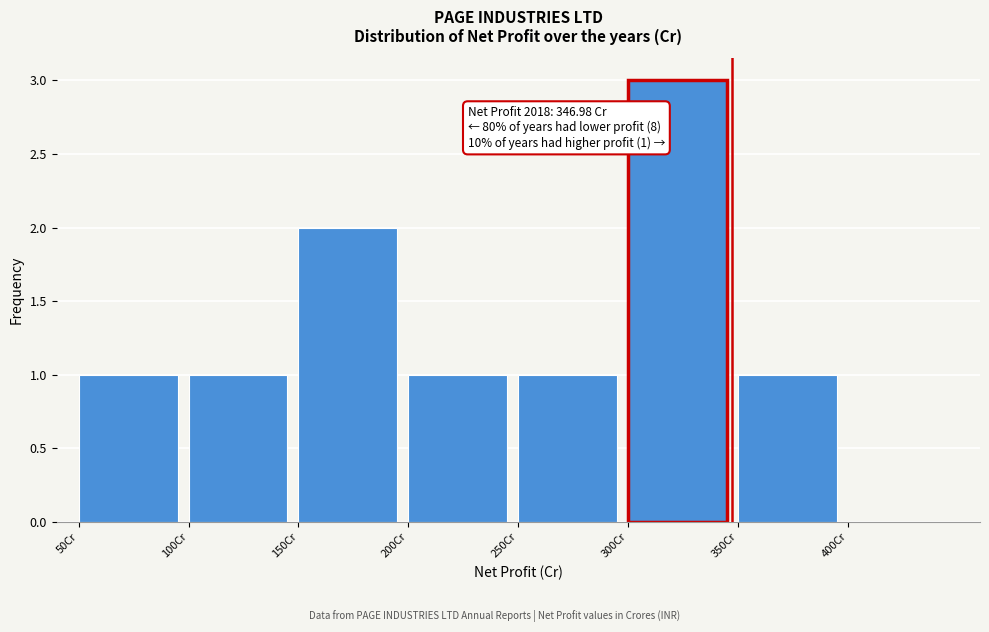

Over which range of the x-axis is the bar tallest?

300 to 350